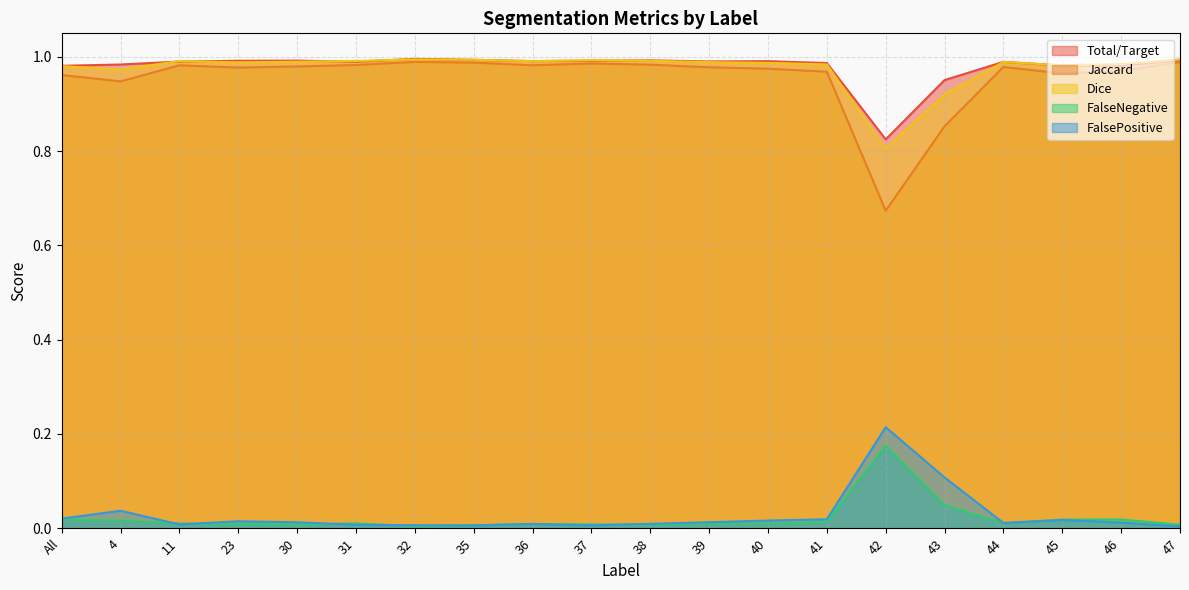

True or false: FalsePositive and Jaccard cross at least once.

False